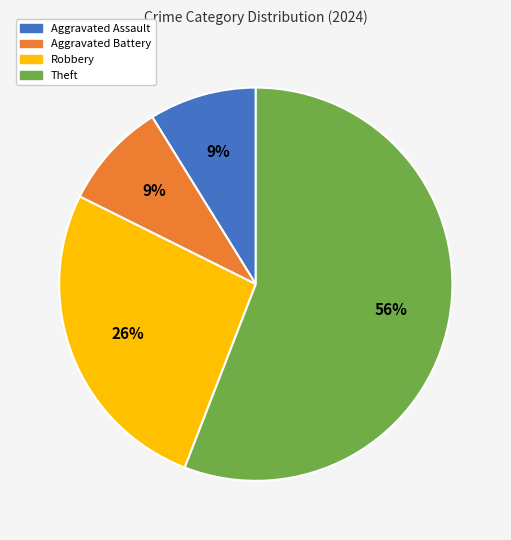

Is the sum of Aggravated Assault and Theft greater than half?

Yes